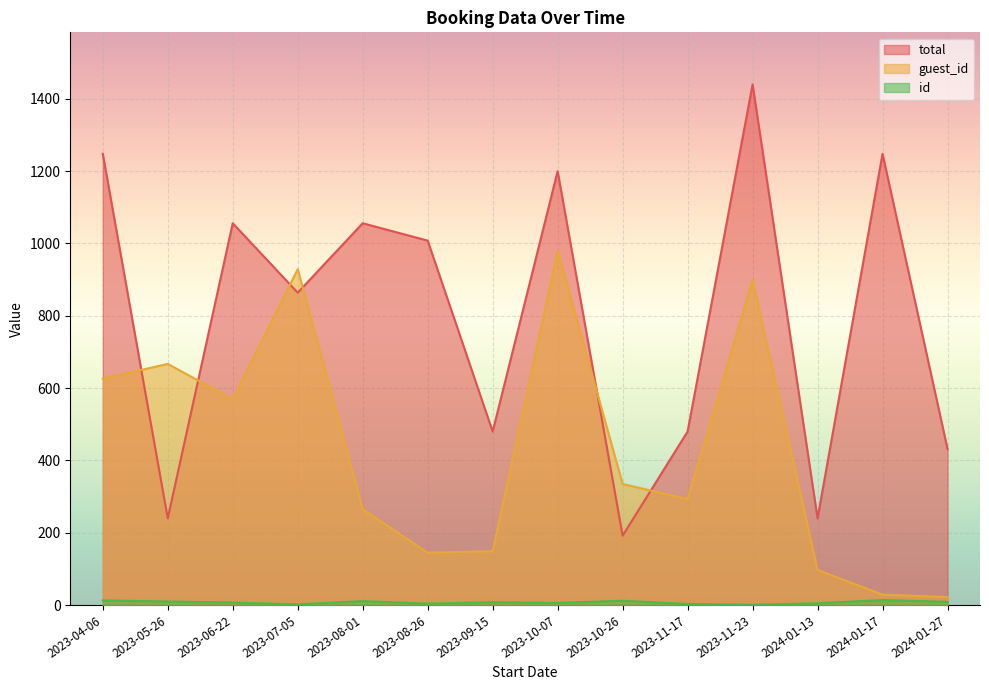

Does the chart display data point markers on the line(s)?

No